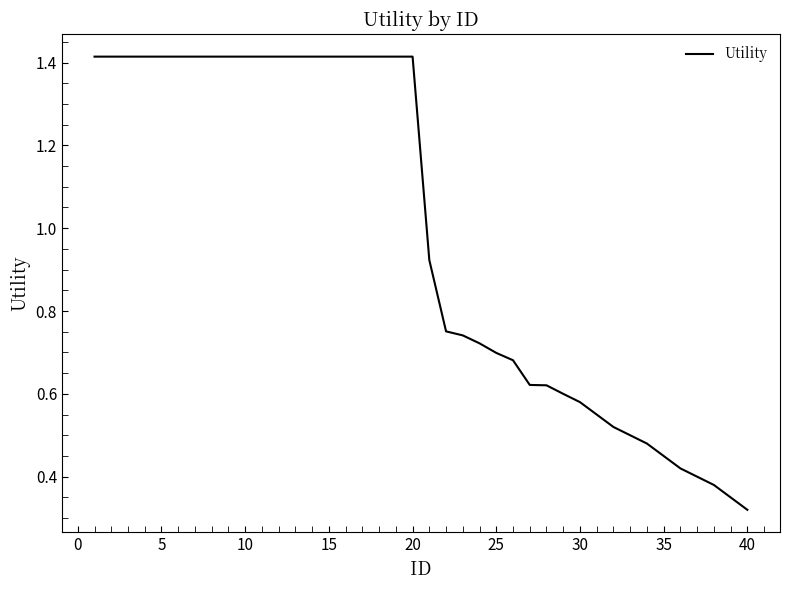

What is the difference between the second highest and second lowest values?

1.1